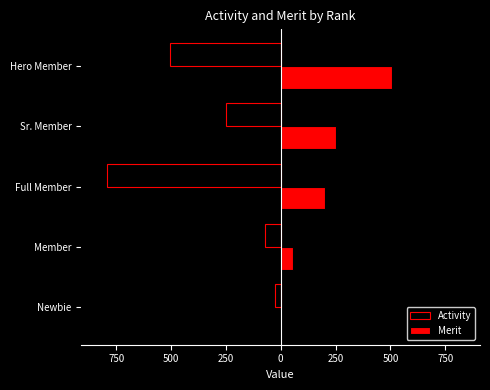

What are all the series names shown in the legend?

Activity, Merit